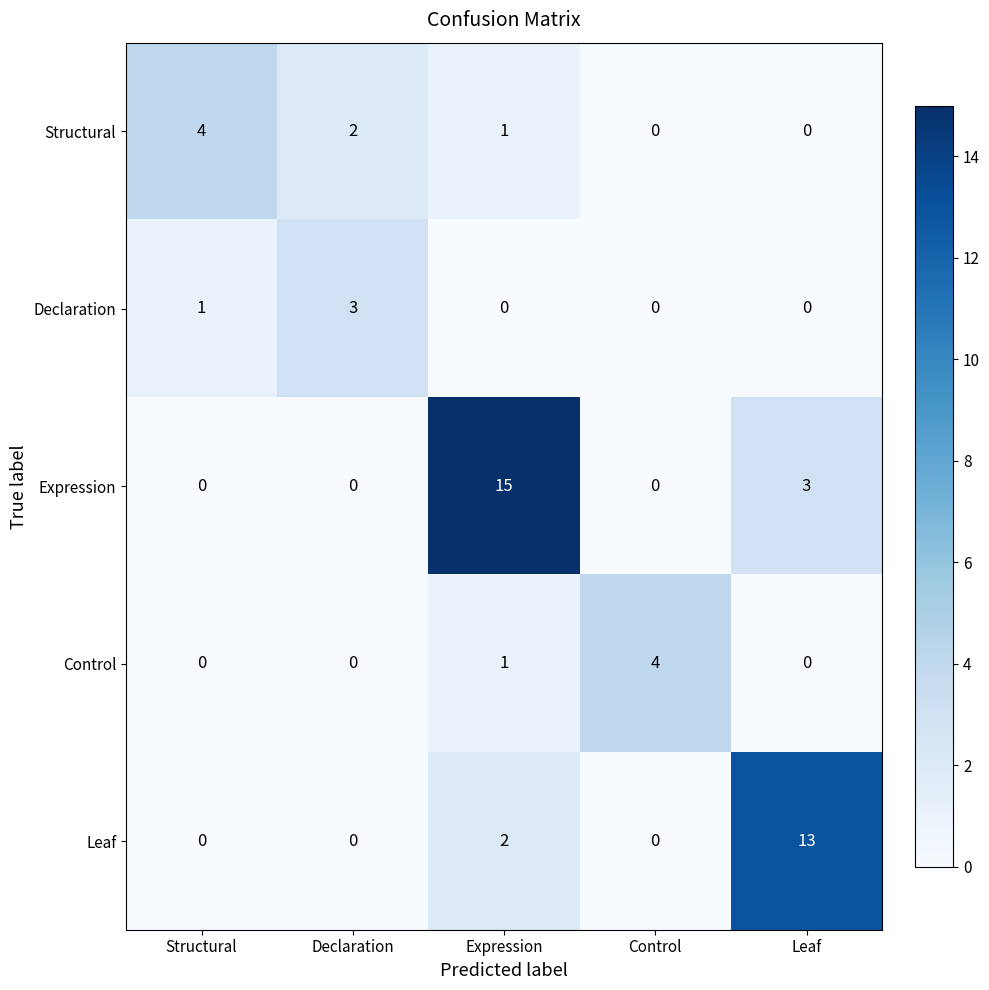

At how many categories does at least one series exceed 1?

5